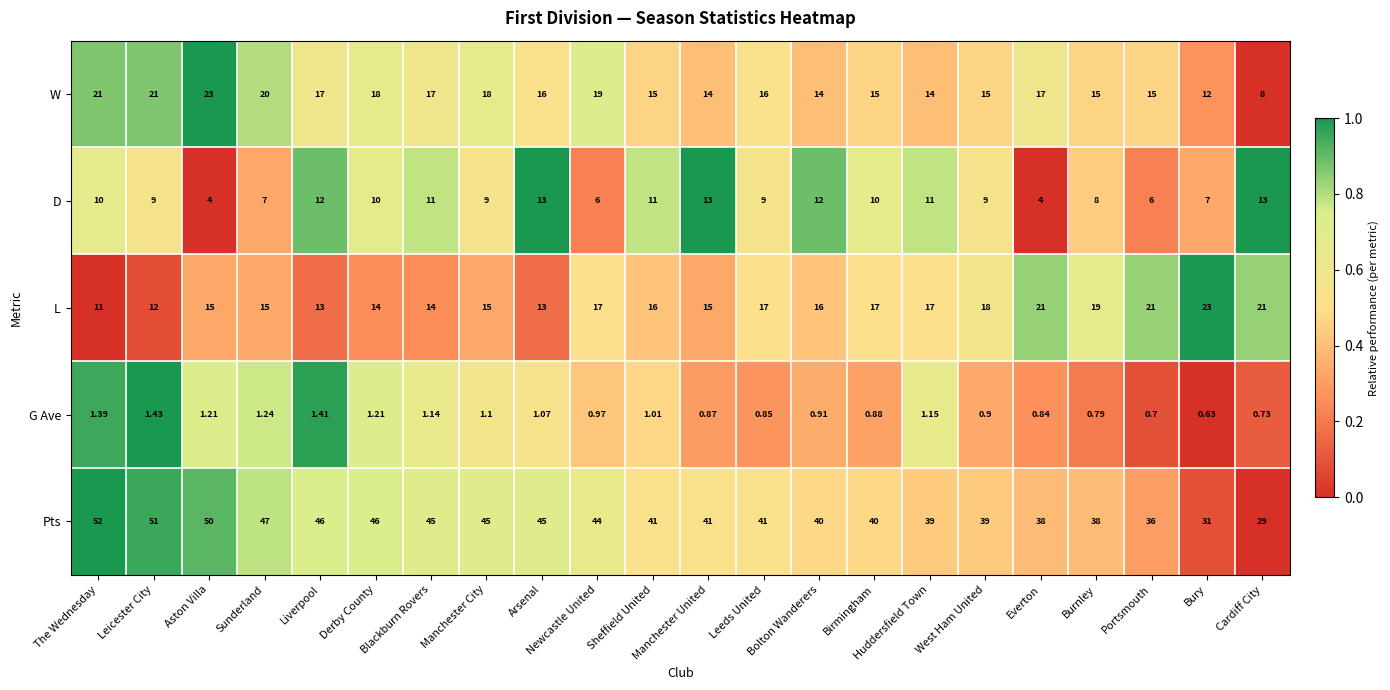

Which category has the lowest value in the Pts series?

Cardiff City